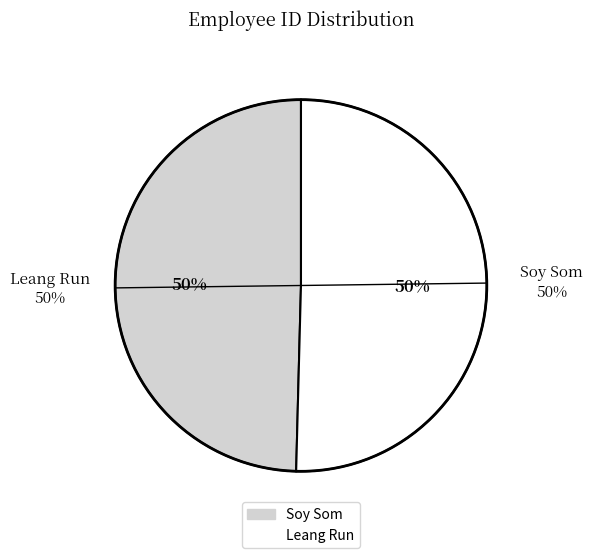

To the nearest percent, what is the difference between the largest and smallest slice percentages?

1%